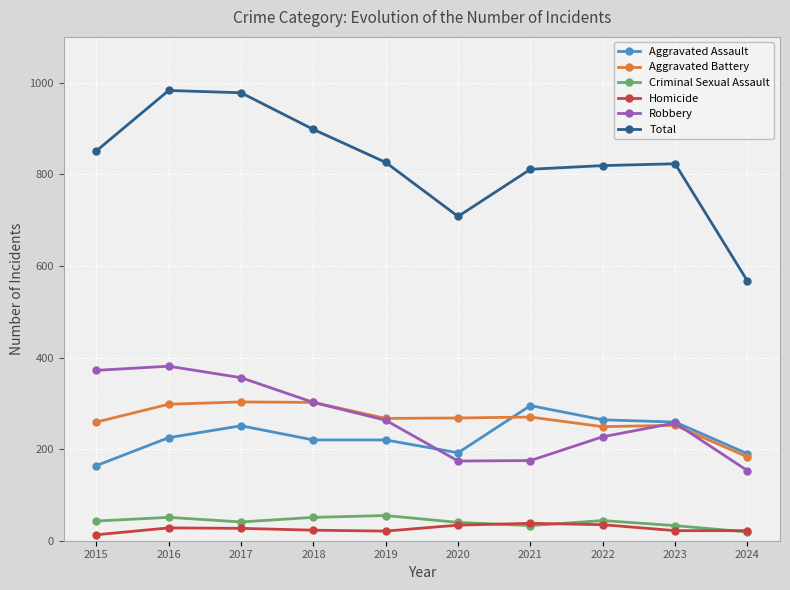

Which series has the largest total across all categories?

Total